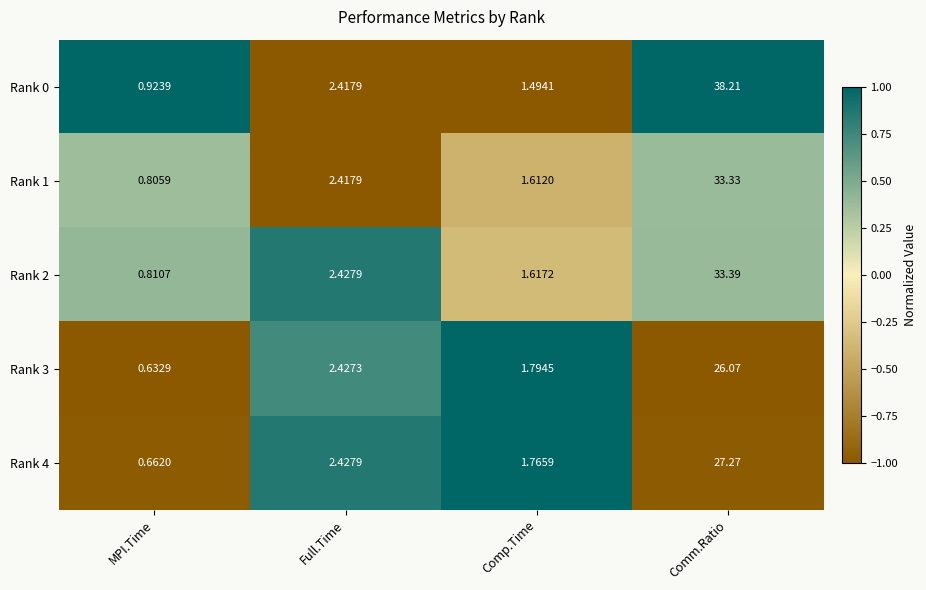

Which series has the largest total across all categories?

Rank 0